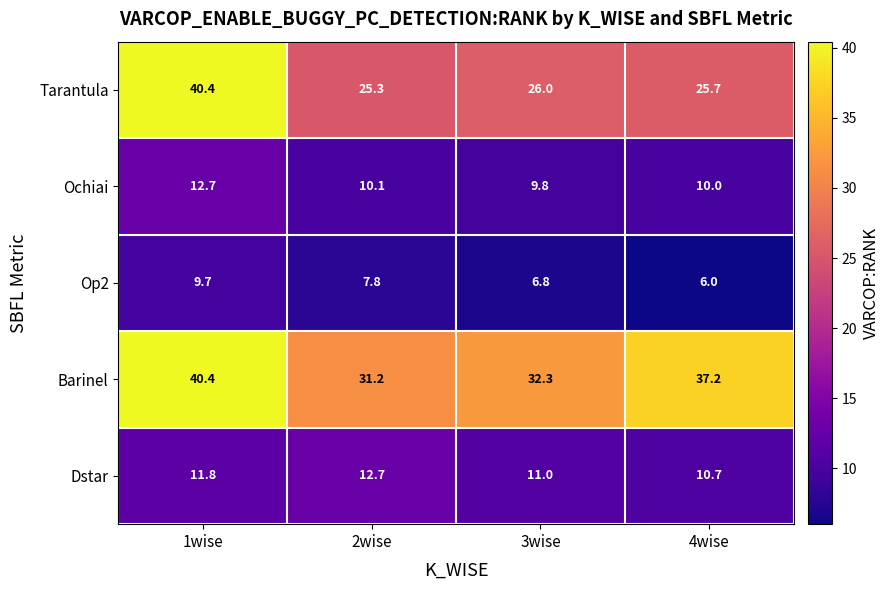

The value of Tarantula at 1wise is 40.4. True or false?

True